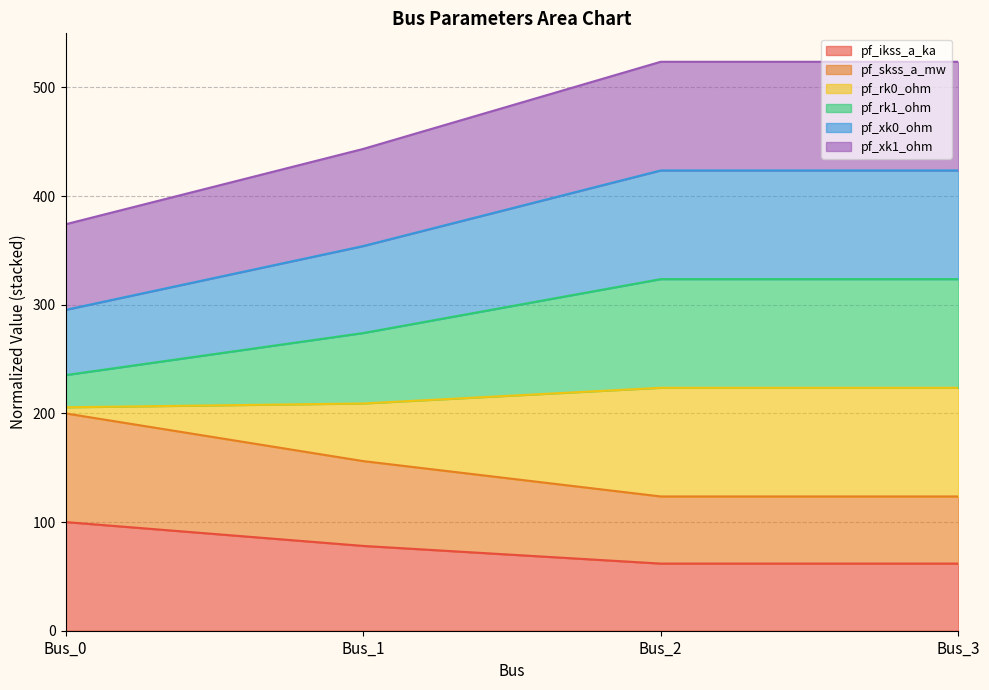

Does the chart have visible grid lines?

Yes